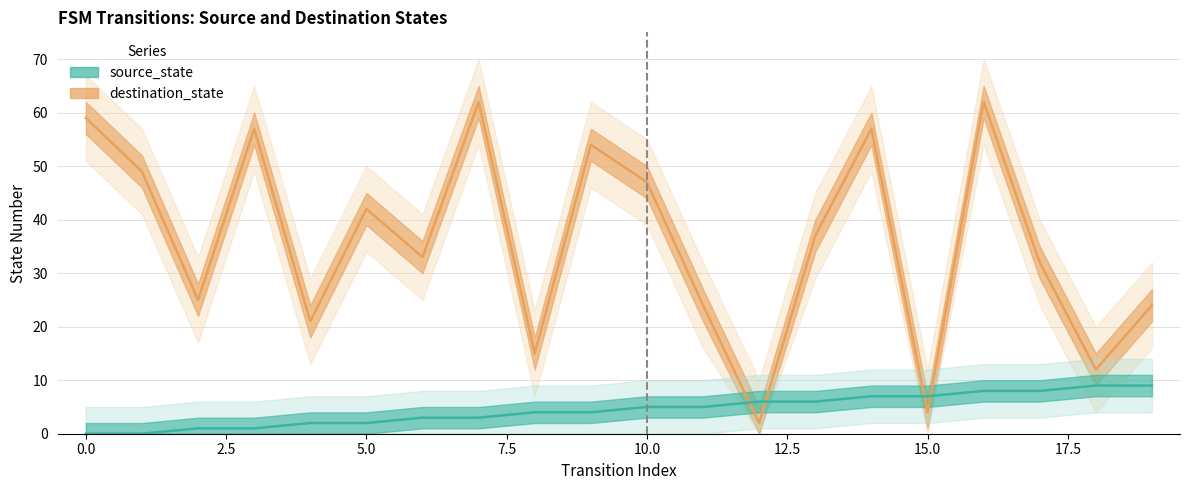

At 18, list the series in order from largest to smallest.

destination_state, source_state